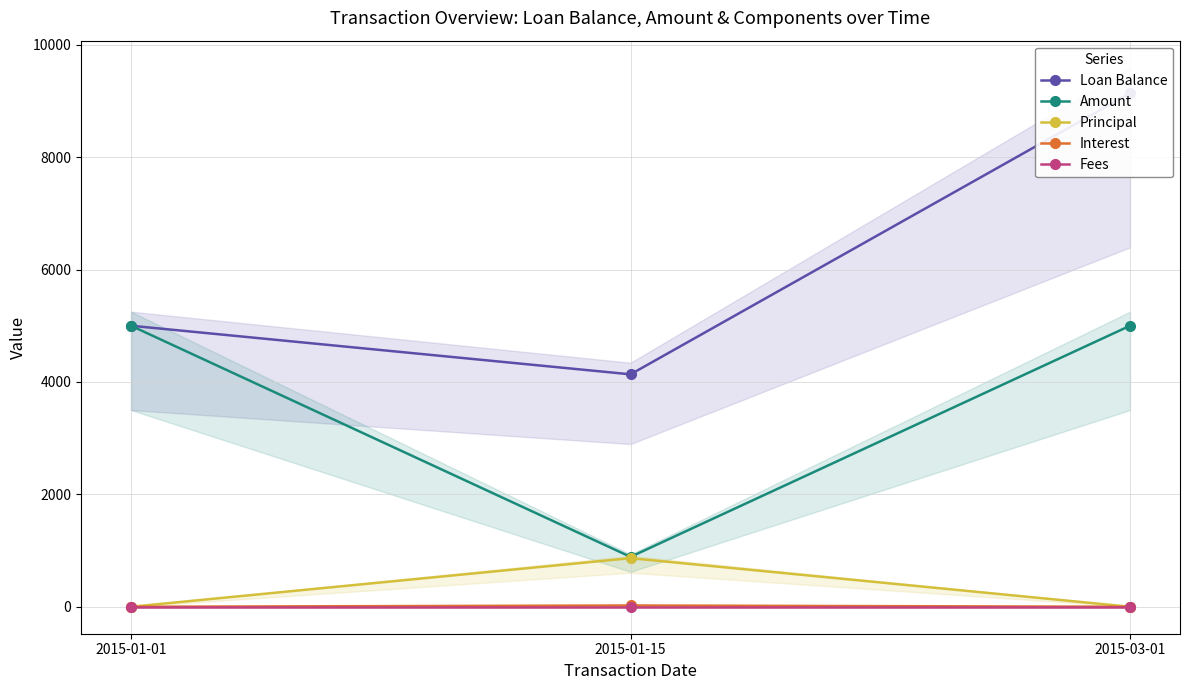

Is it true that Amount equals 5000.0 at 2015-01-01?

True